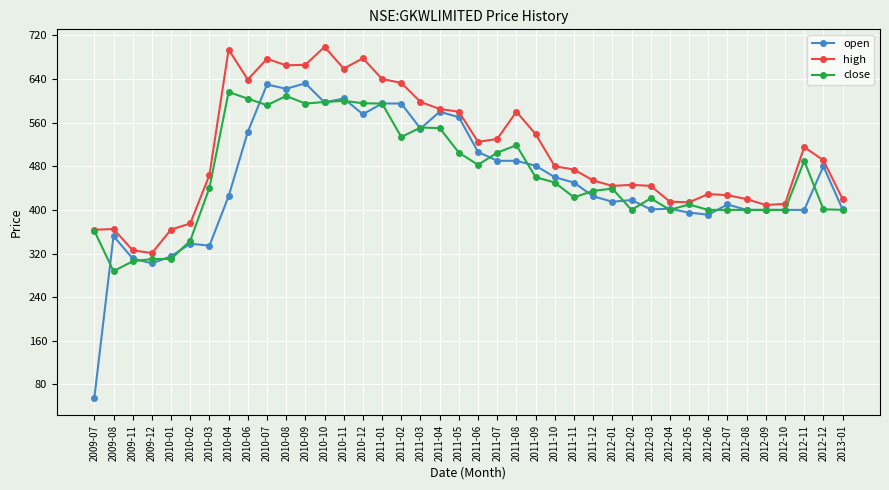

What is the value of the open point at the 18th from the left?

549.0